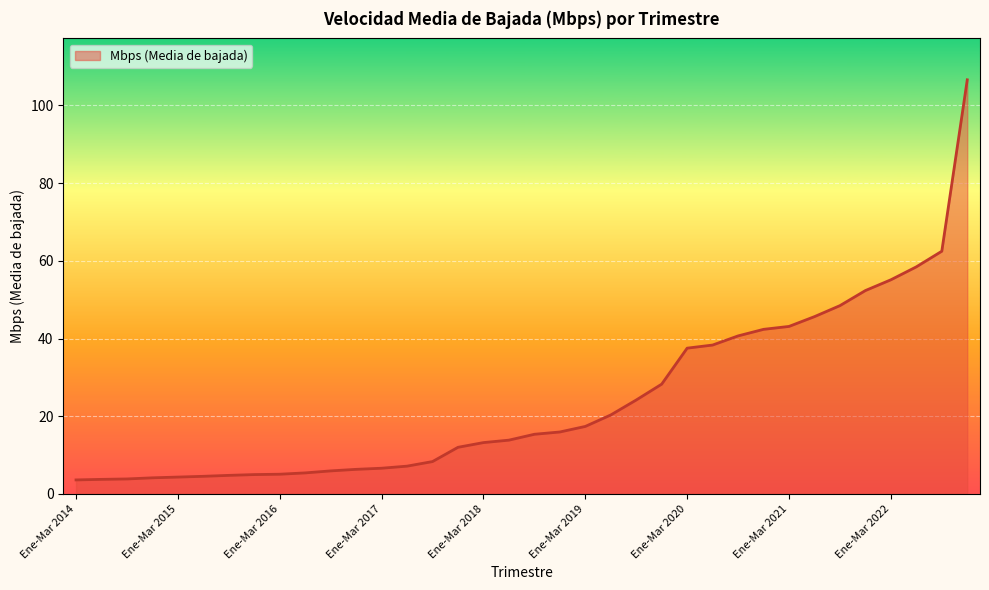

What is the maximum value shown in the chart?

106.6